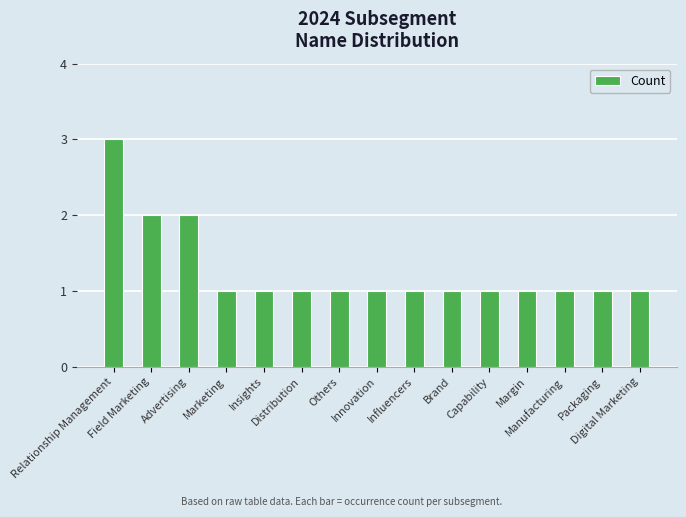

What is the greatest value displayed?

3